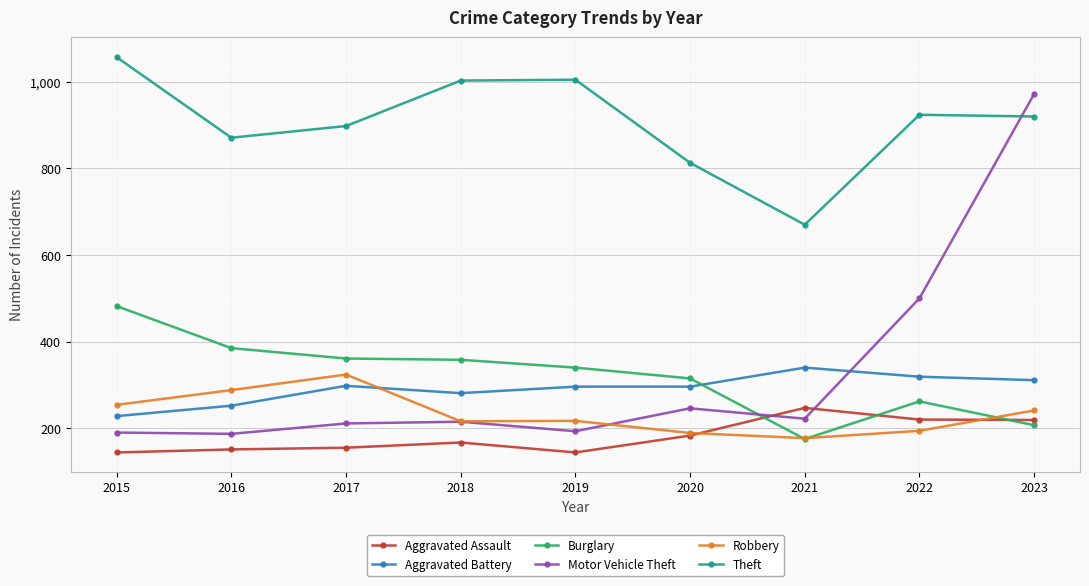

In Motor Vehicle Theft, how many points are higher than both neighbors (excluding endpoints)?

2